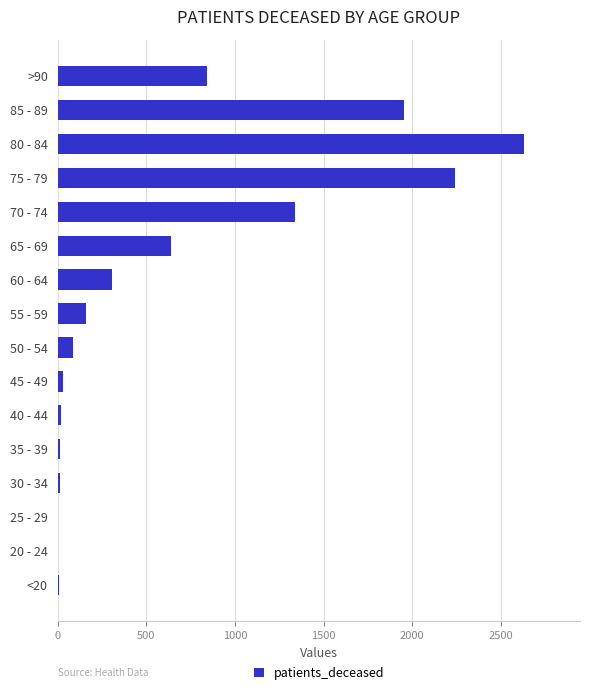

At which category does the chart reach its peak across all series?

80 - 84